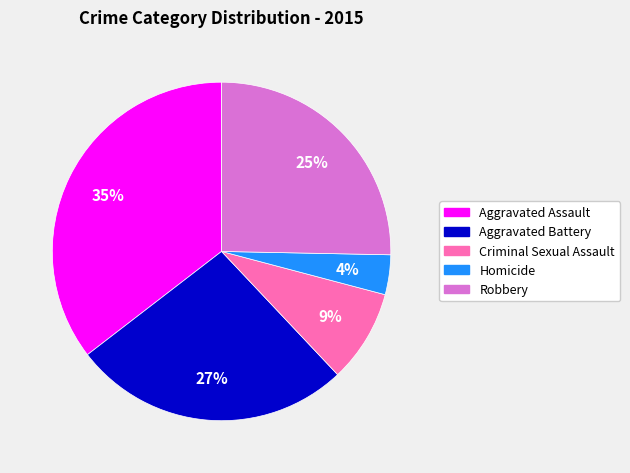

To the nearest percent, what is the combined percentage of Aggravated Battery and Robbery?

52%